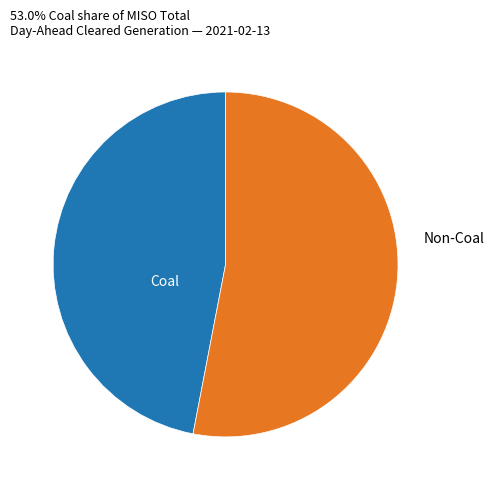

Is there a majority slice in this chart?

Yes